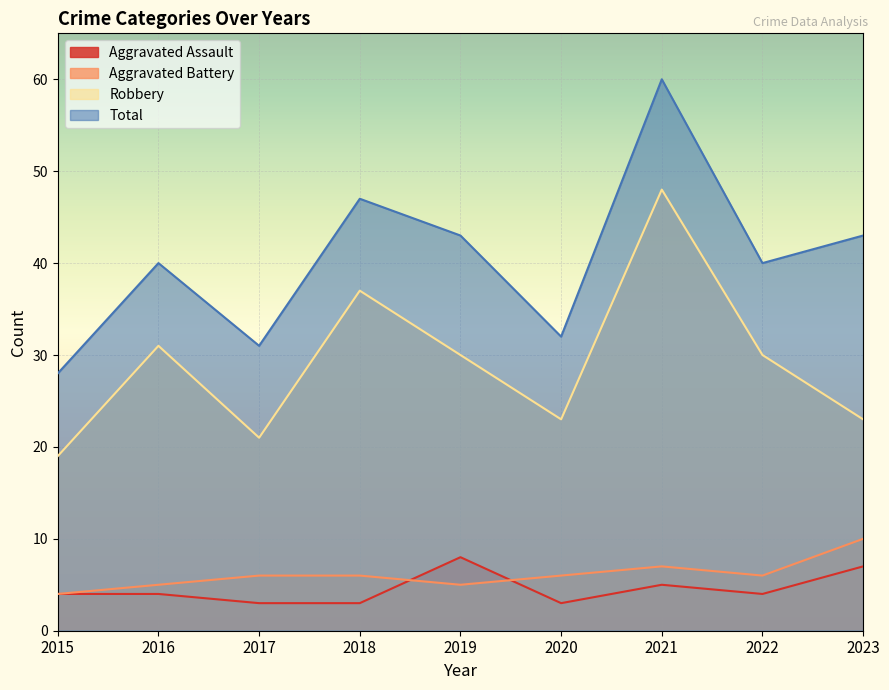

Which series has the largest total across all categories?

Total